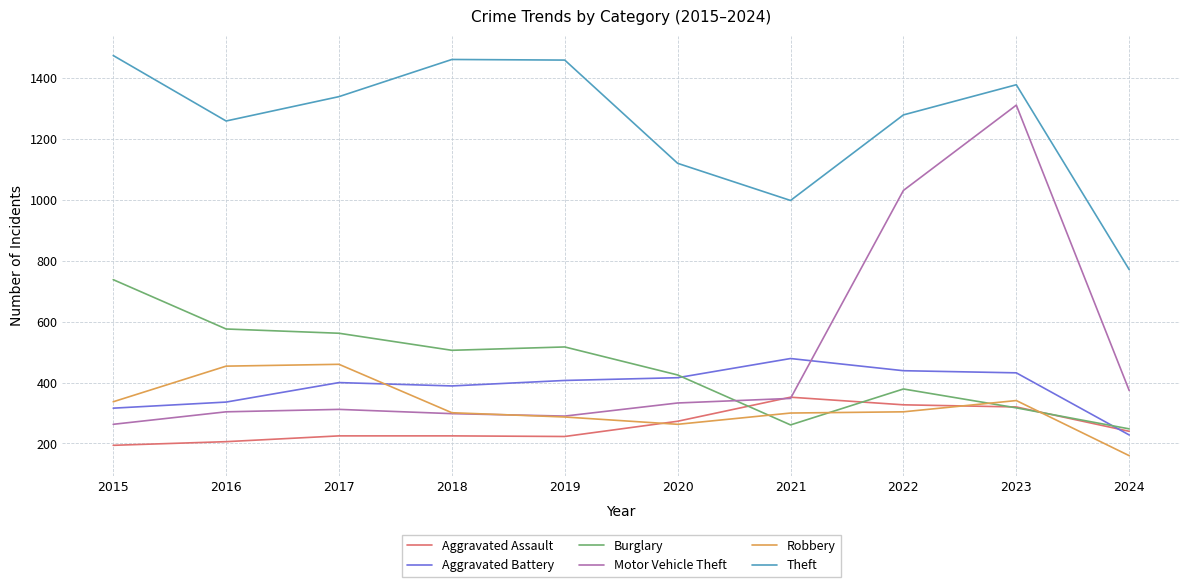

What is the total value across all series at 2017?

3298